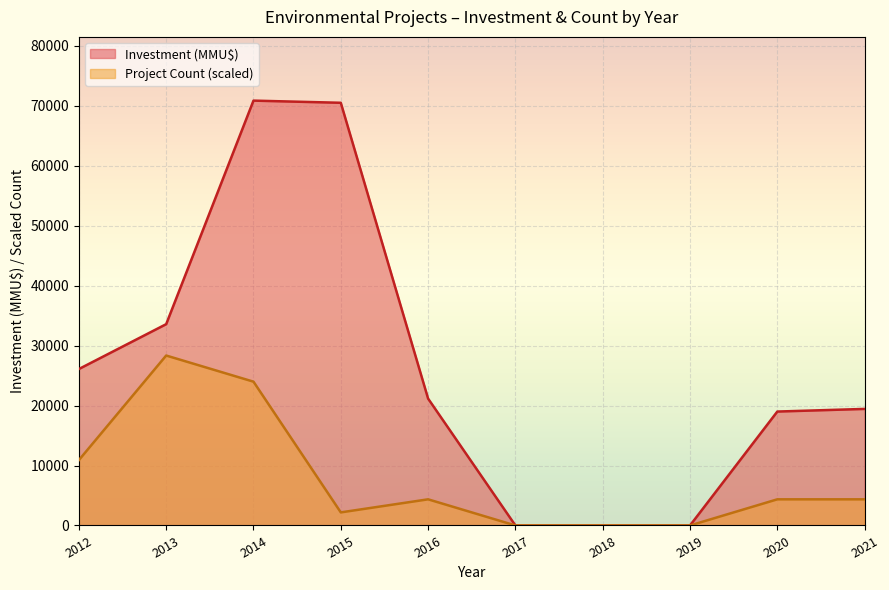

How many data points in Investment (MMU$) are above 2500?

7